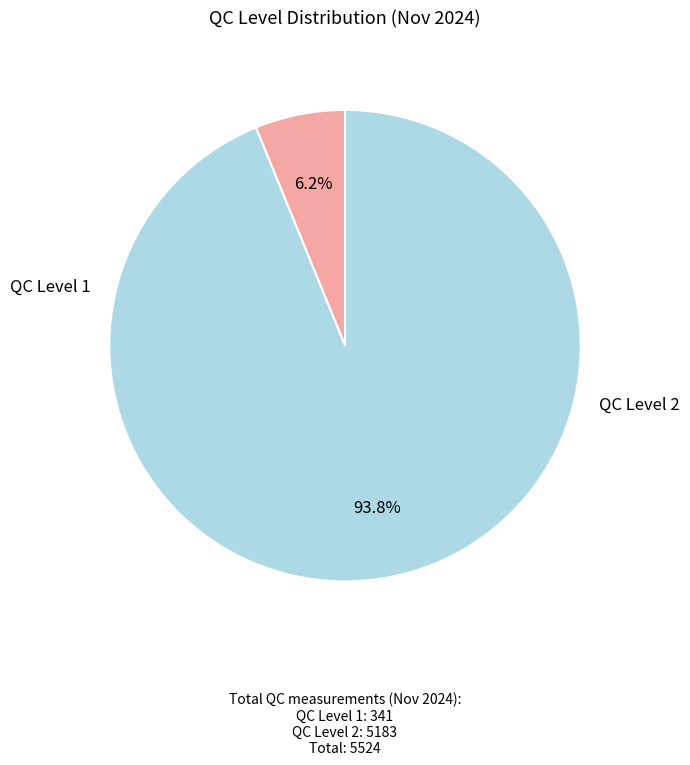

Is there a majority slice in this chart?

Yes